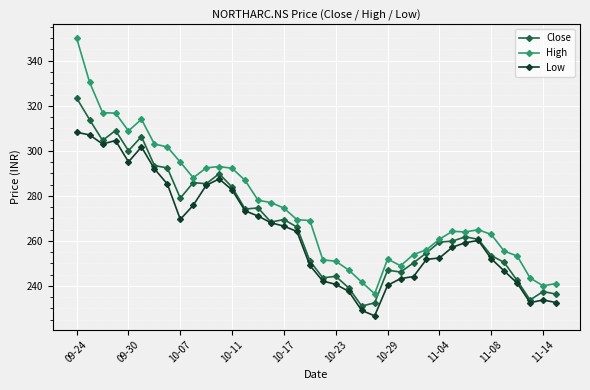

True or false: High and Low intersect in this chart.

False